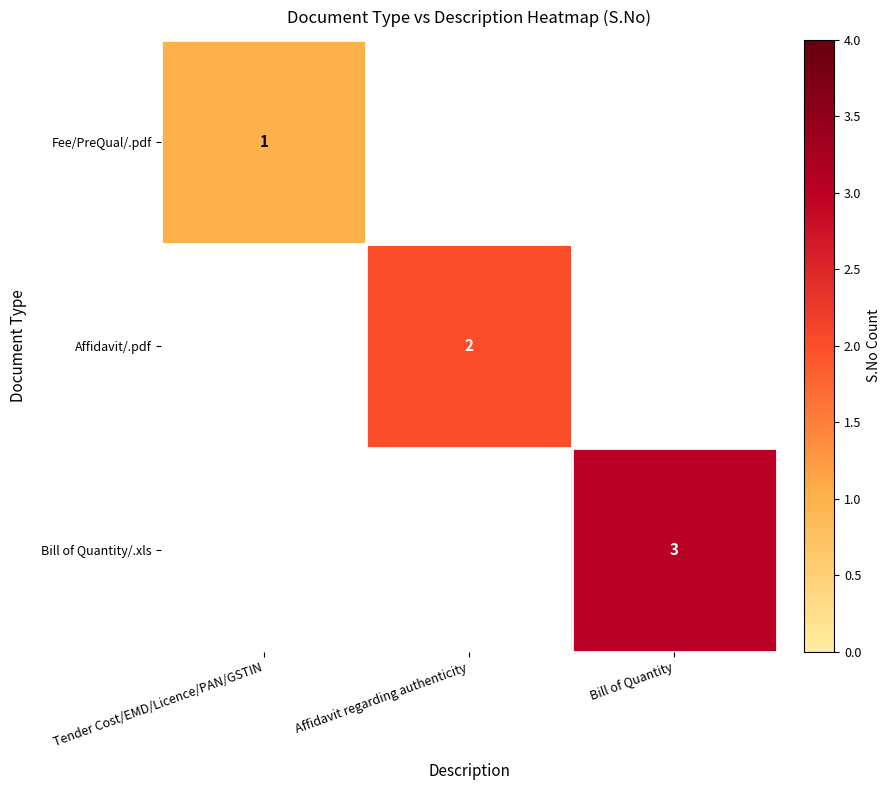

At Bill of Quantity, list the series in order from smallest to largest.

Fee/PreQual/.pdf, Affidavit/.pdf, Bill of Quantity/.xls